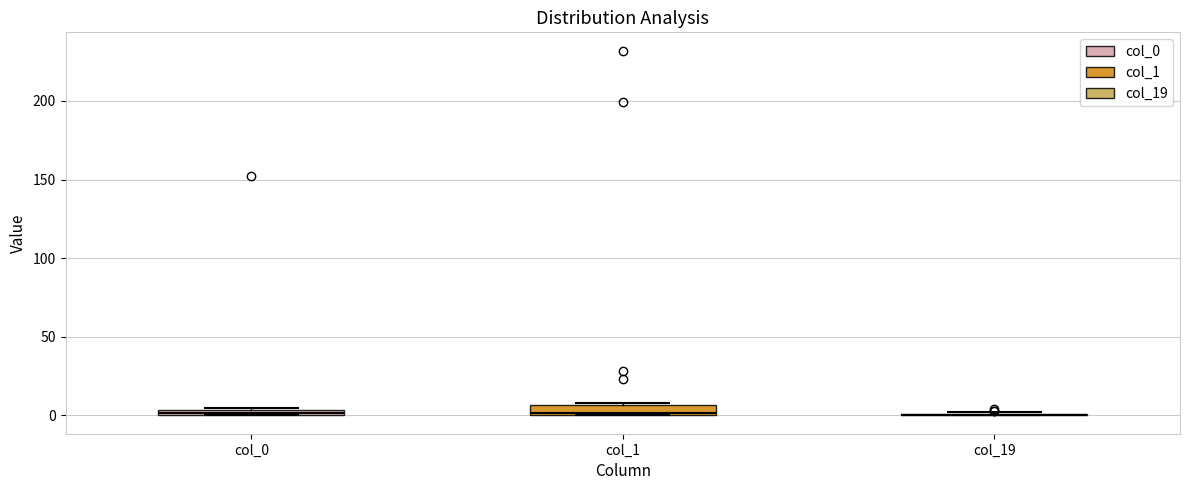

Where is the upper edge of the box for col_0 on the y-axis? The values are not printed on the chart, so give them approximately, as read against the axis.

5